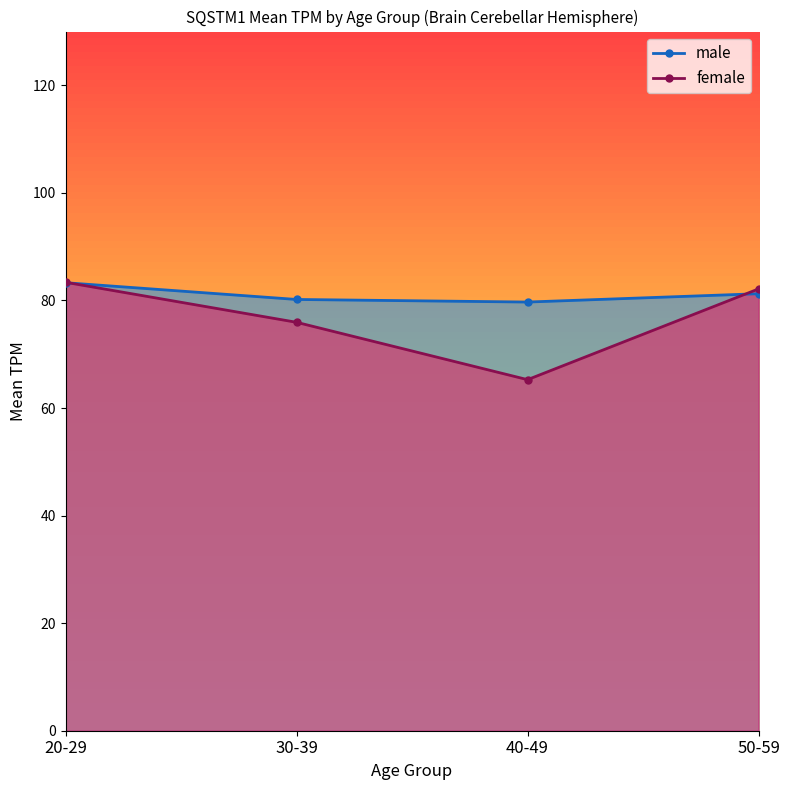

How many data points does each series have?

4